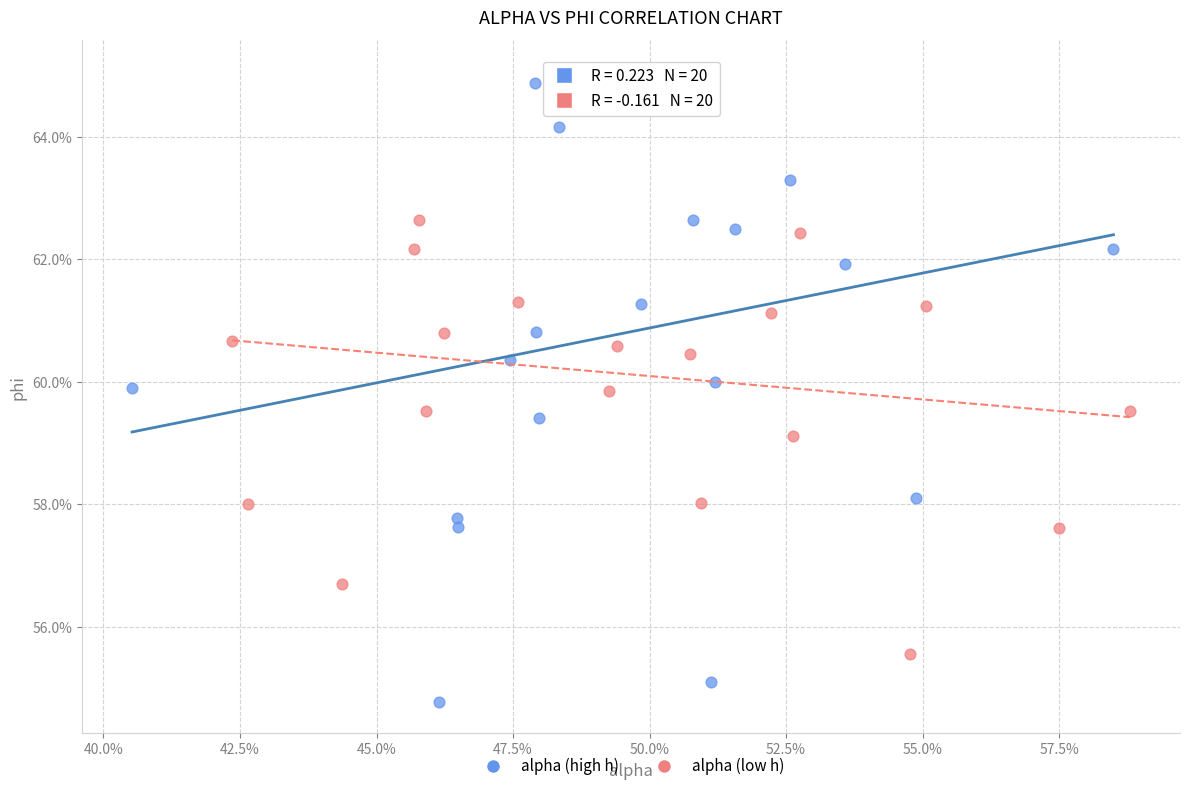

Which series contains the highest Y value?

alpha (low h)